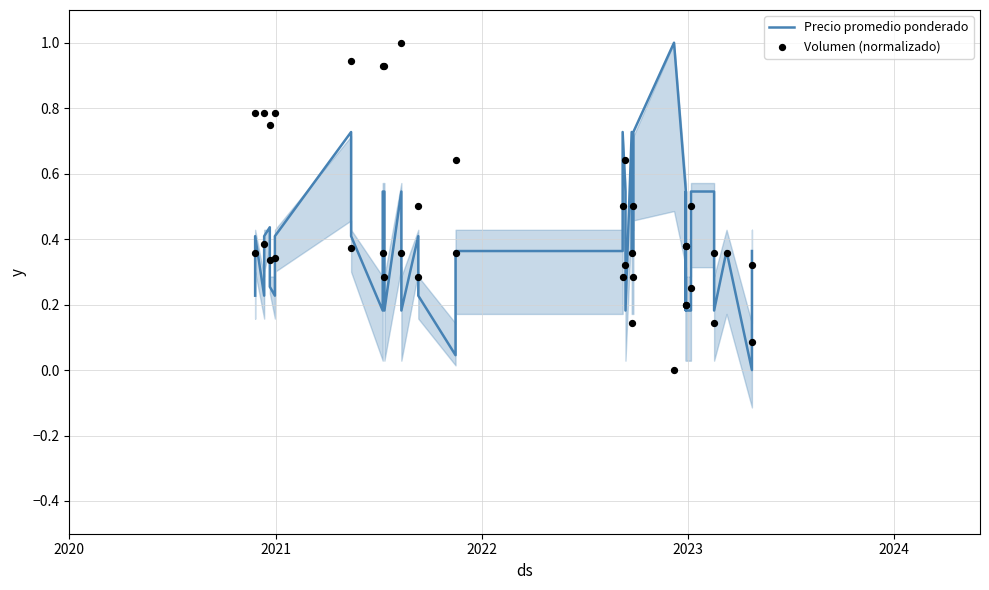

At how many categories does at least one series exceed 0?

40